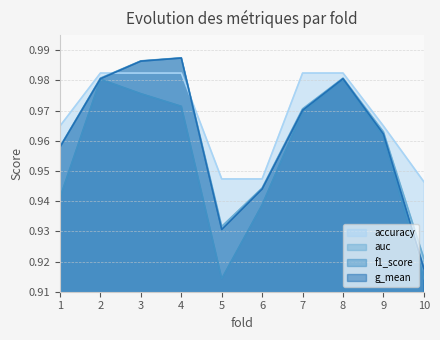

Reading left to right, transcribe all the data shown in this chart.

accuracy: 1=1.0	2=1.0	3=1.0	4=1.0	5=0.9	6=0.9	7=1.0	8=1.0	9=1.0	10=0.9
auc: 1=1.0	2=1.0	3=1.0	4=1.0	5=0.9	6=0.9	7=1.0	8=1.0	9=1.0	10=0.9
f1_score: 1=0.9	2=1.0	3=1.0	4=1.0	5=0.9	6=0.9	7=1.0	8=1.0	9=1.0	10=0.9
g_mean: 1=1.0	2=1.0	3=1.0	4=1.0	5=0.9	6=0.9	7=1.0	8=1.0	9=1.0	10=0.9